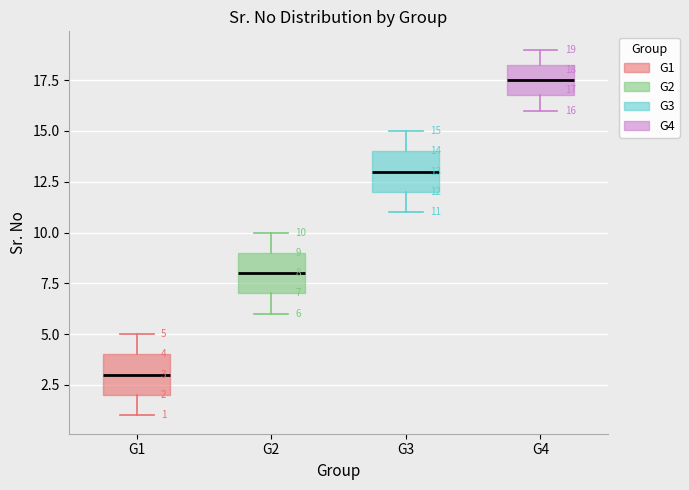

Which box's median line is the lowest?

G1